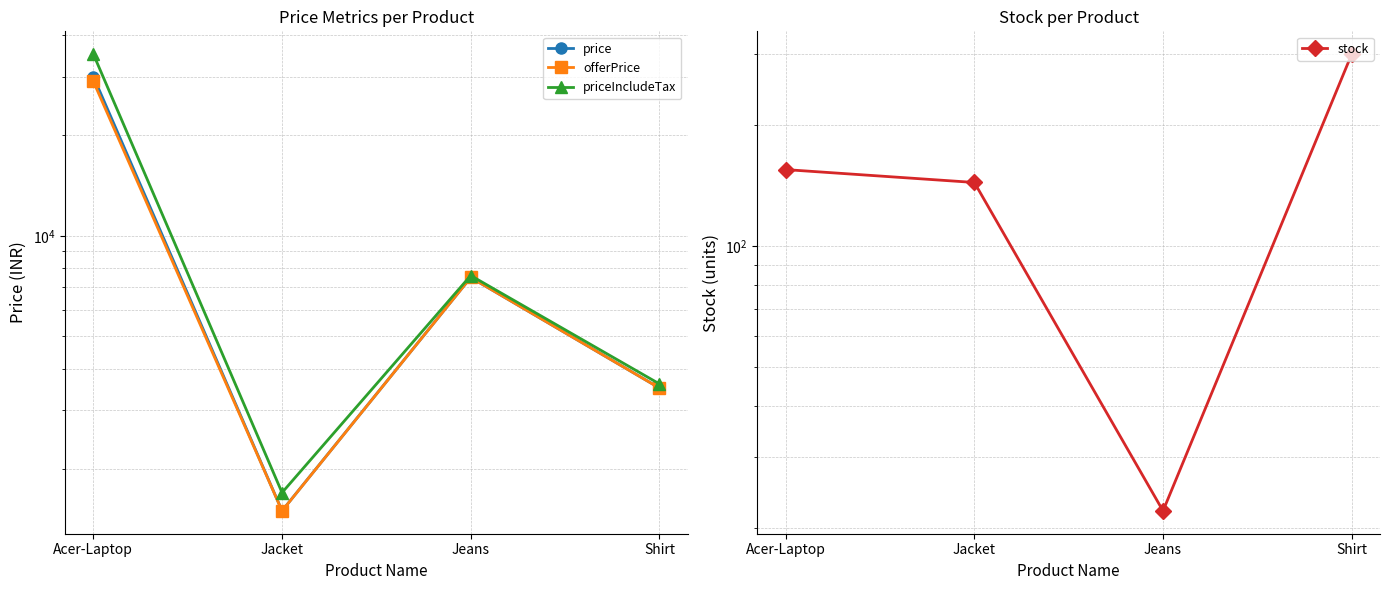

True or false: offerPrice and price intersect in this chart.

False